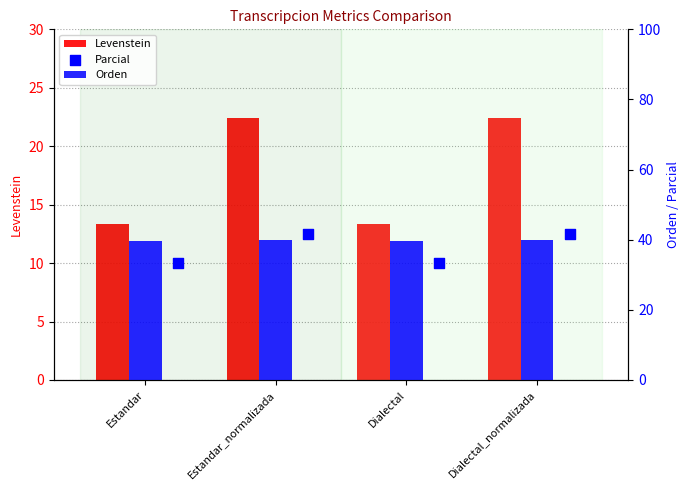

At how many categories does at least one series exceed 28?

4